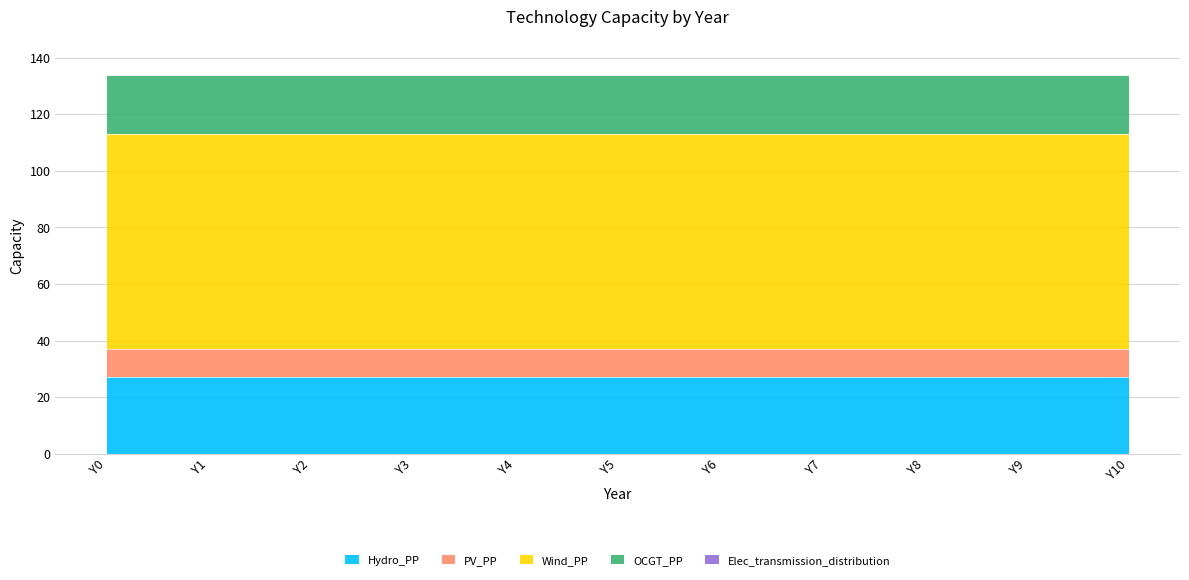

Read the Hydro_PP value at Y10.

27